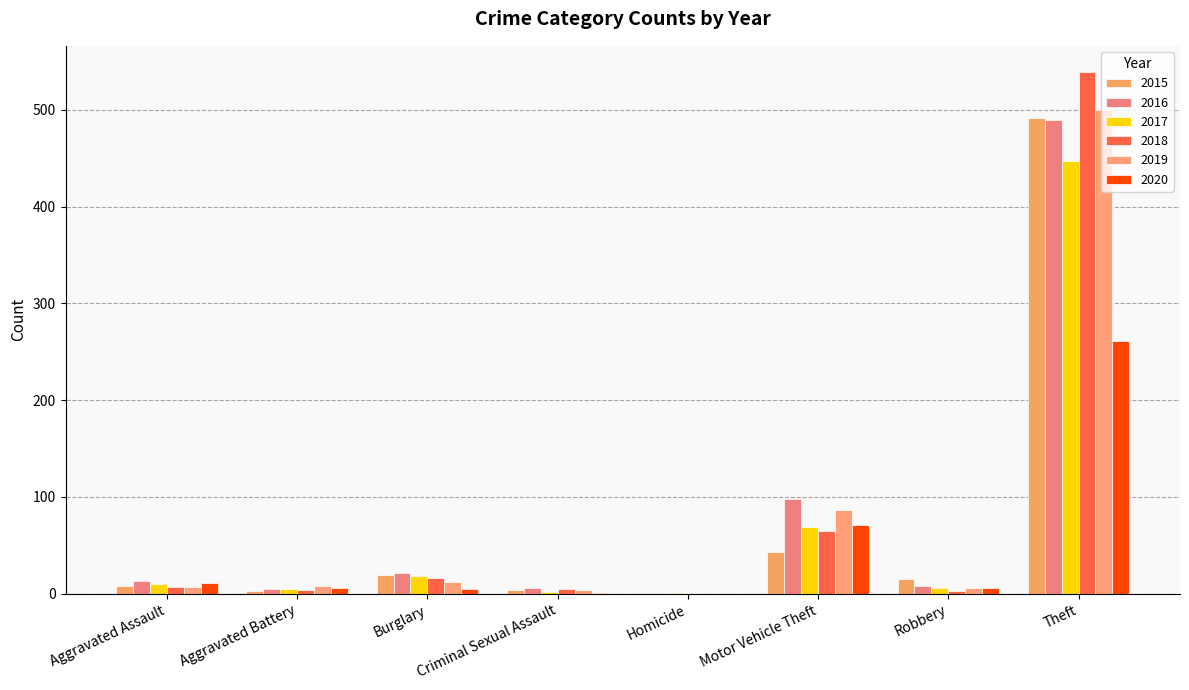

Reading right to left, extract all data points from this chart.

2015: Theft=491	Robbery=15	Motor Vehicle Theft=43	Homicide=1	Criminal Sexual Assault=4	Burglary=19	Aggravated Battery=3	Aggravated Assault=8
2016: Theft=489	Robbery=8	Motor Vehicle Theft=98	Homicide=0	Criminal Sexual Assault=6	Burglary=22	Aggravated Battery=5	Aggravated Assault=13
2017: Theft=447	Robbery=6	Motor Vehicle Theft=69	Homicide=1	Criminal Sexual Assault=2	Burglary=18	Aggravated Battery=5	Aggravated Assault=10
2018: Theft=539	Robbery=3	Motor Vehicle Theft=65	Homicide=0	Criminal Sexual Assault=5	Burglary=16	Aggravated Battery=4	Aggravated Assault=7
2019: Theft=500	Robbery=6	Motor Vehicle Theft=87	Homicide=0	Criminal Sexual Assault=4	Burglary=12	Aggravated Battery=8	Aggravated Assault=7
2020: Theft=261	Robbery=6	Motor Vehicle Theft=71	Homicide=0	Criminal Sexual Assault=1	Burglary=5	Aggravated Battery=6	Aggravated Assault=11